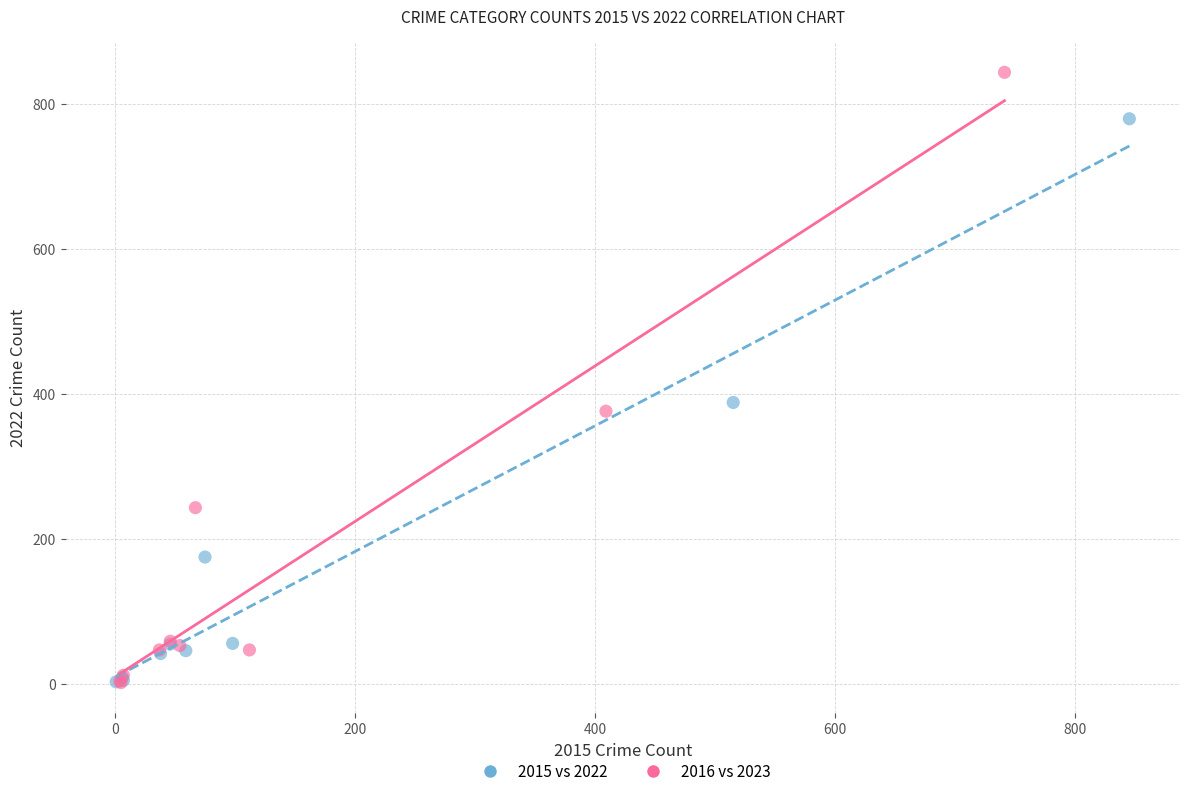

Which series has the widest spread of Y values?

2016 vs 2023